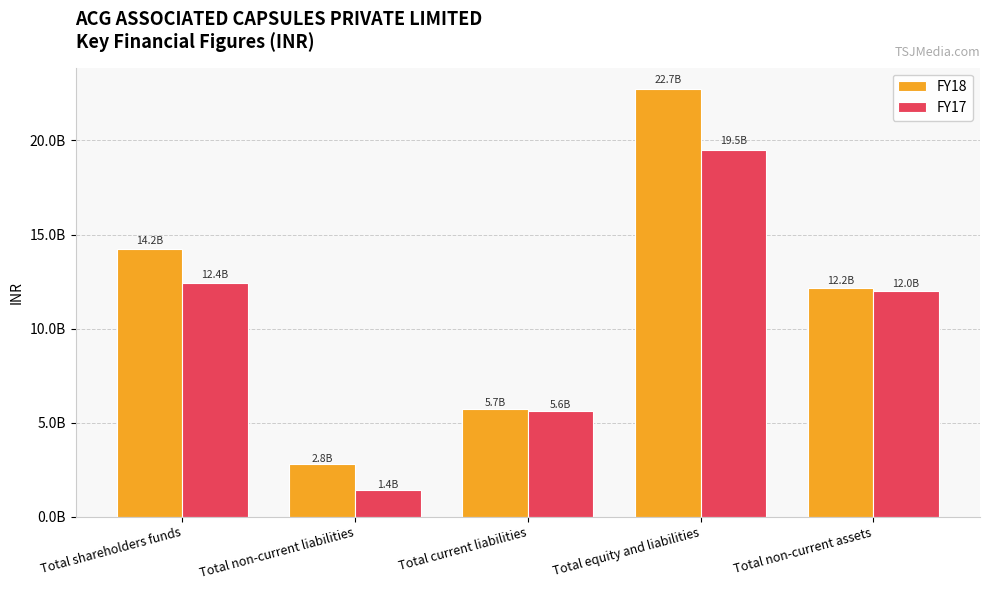

Reading left to right, transcribe all the data shown in this chart.

FY18: Total shareholders funds=14228980000	Total non-current liabilities=2785400000	Total current liabilities=5725170000	Total equity and liabilities=22739550000	Total non-current assets=12153320000
FY17: Total shareholders funds=12436470000	Total non-current liabilities=1416190000	Total current liabilities=5633920000	Total equity and liabilities=19486580000	Total non-current assets=11998830000